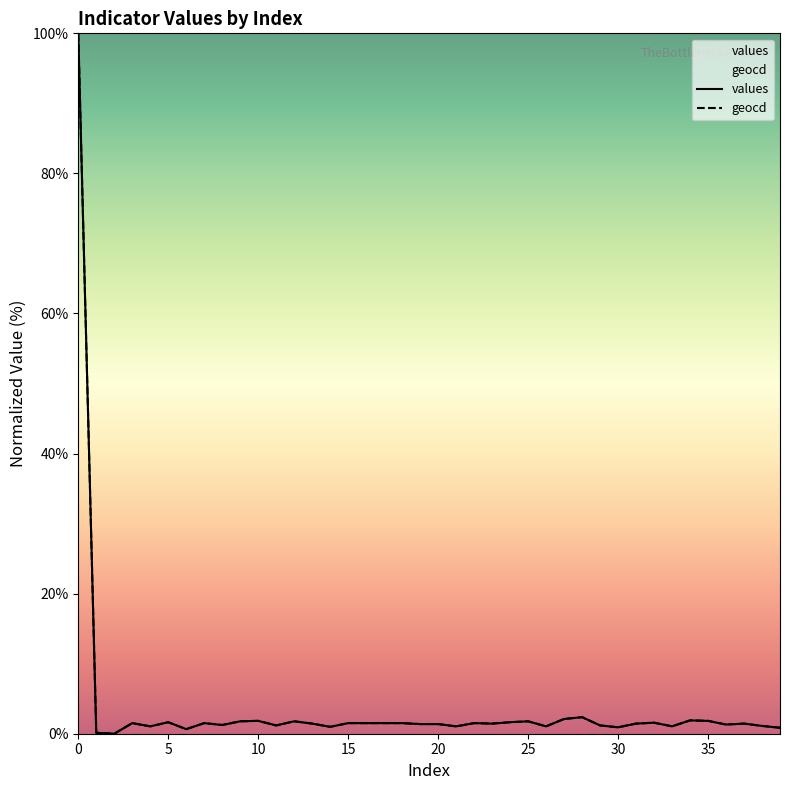

What is the average value of the values series?

3.8